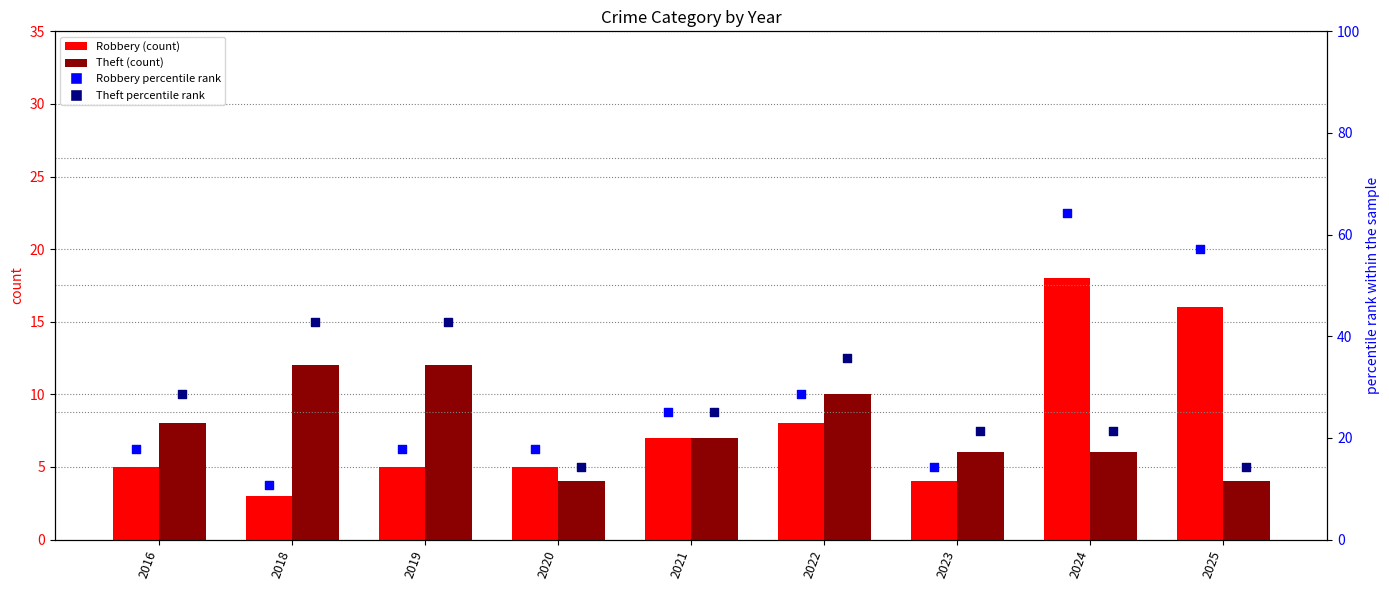

Which series reaches the maximum Y coordinate?

Robbery percentile rank